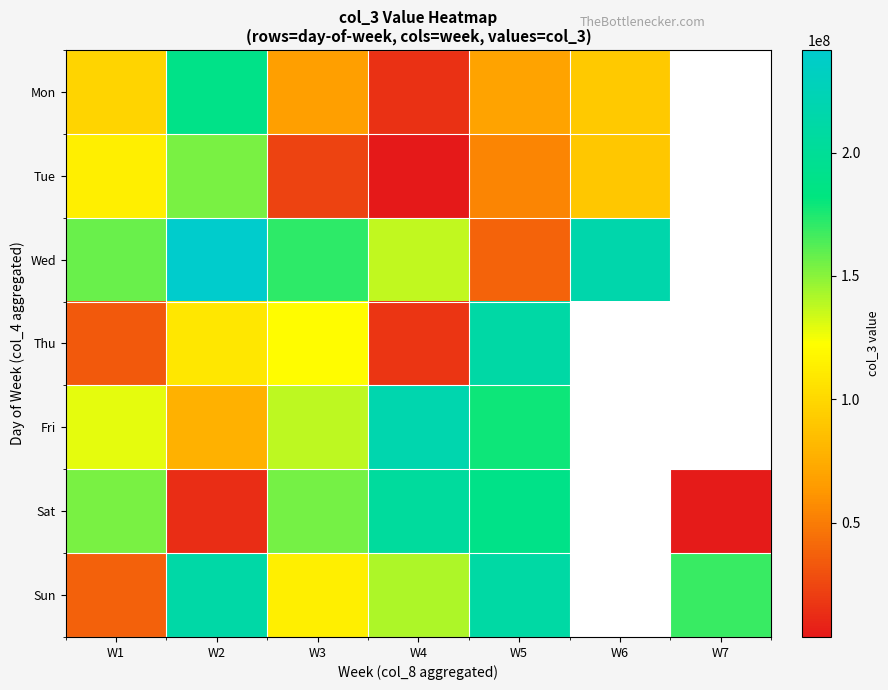

At how many categories does at least one series exceed 182619329?

4